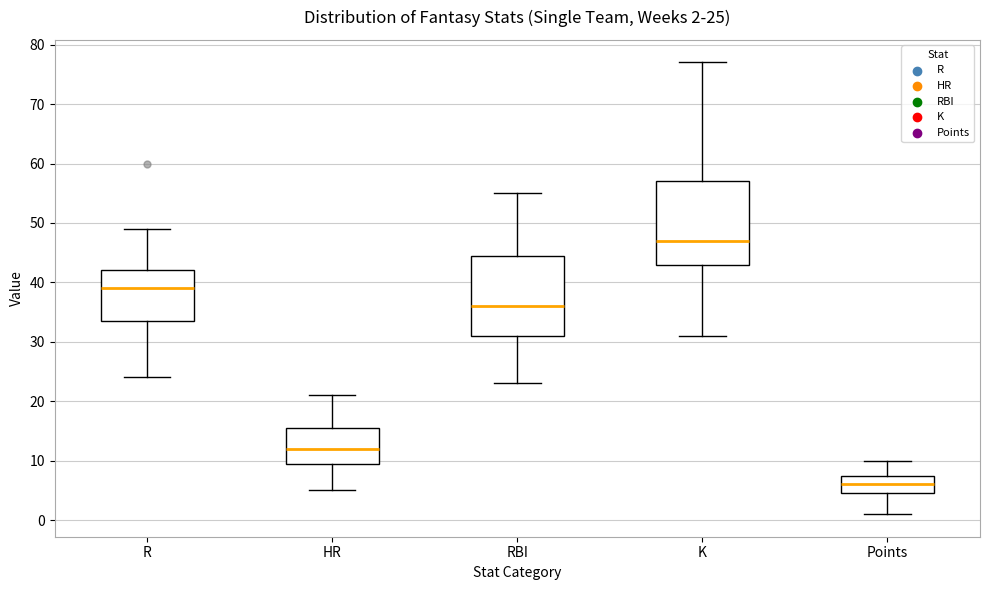

Which box's median line is the highest?

K